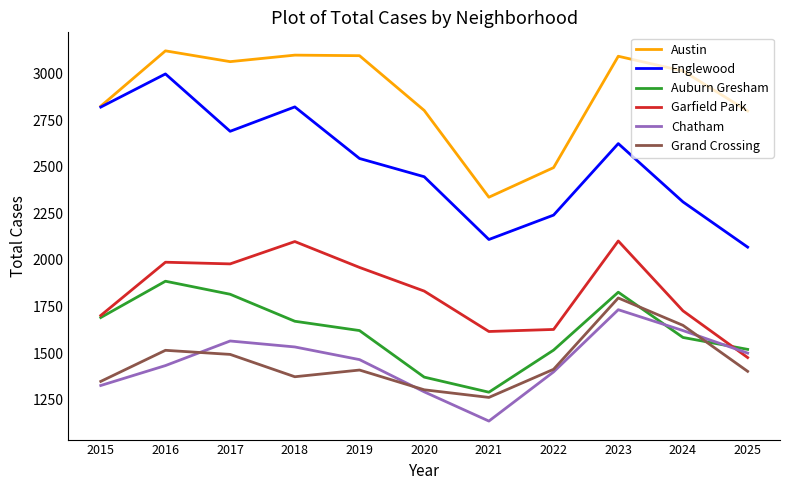

What is the spread (max minus min) of values at 2024?

1431